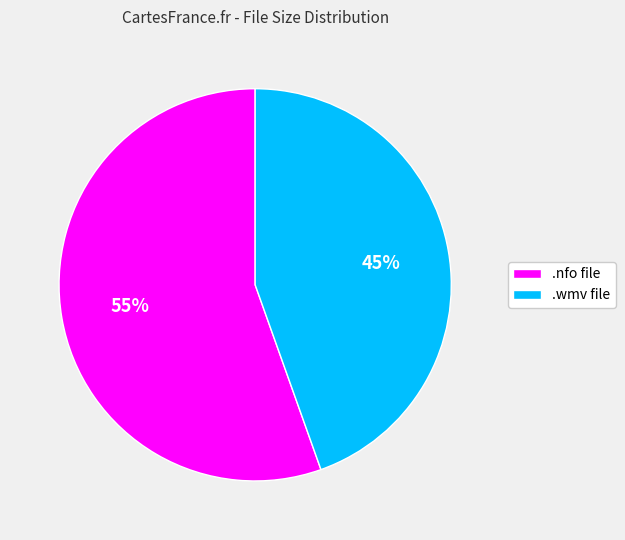

Rank the categories by value from highest to lowest.

.nfo file, .wmv file